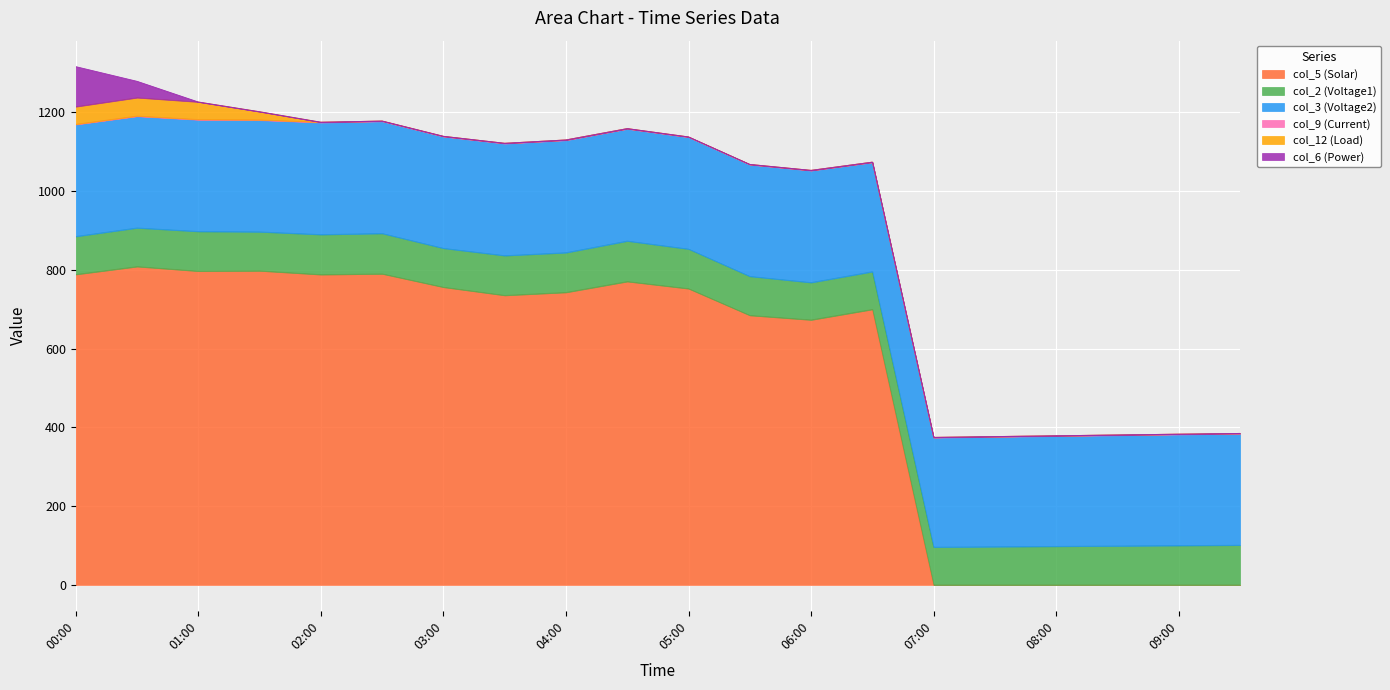

Reading right to left, transcribe all the data shown in this chart.

col_5 (Solar): 09:30=0.0	09:00=0.0	08:30=0.0	08:00=0.0	07:30=0.0	07:00=0.0	06:30=699.8	06:00=673.1	05:30=684.6	05:00=752.5	04:30=770.6	04:00=743.0	03:30=735.4	03:00=756.2	02:30=790.1	02:00=788.2	01:30=797.8	01:00=797.0	00:30=808.6	00:00=788.6
col_2 (Voltage1): 09:30=101.0	09:00=100.0	08:30=99.0	08:00=98.0	07:30=97.0	07:00=96.0	06:30=95.9	06:00=95.0	05:30=99.2	05:00=100.7	04:30=103.0	04:00=101.0	03:30=101.1	03:00=98.9	02:30=102.7	02:00=101.8	01:30=99.1	01:00=100.9	00:30=98.3	00:00=96.6
col_3 (Voltage2): 09:30=283.0	09:00=282.0	08:30=281.0	08:00=280.0	07:30=279.0	07:00=278.0	06:30=277.5	06:00=284.2	05:30=283.5	05:00=283.9	04:30=284.6	04:00=285.4	03:30=284.4	03:00=283.5	02:30=284.6	02:00=284.4	01:30=283.5	01:00=283.5	00:30=283.4	00:00=284.2
col_9 (Current): 09:30=1.0	09:00=1.1	08:30=1.1	08:00=1.0	07:30=1.0	07:00=0.9	06:30=0.9	06:00=0.9	05:30=1.0	05:00=1.0	04:30=1.1	04:00=1.1	03:30=1.1	03:00=1.1	02:30=1.1	02:00=1.1	01:30=1.1	01:00=1.0	00:30=1.0	00:00=0.9
col_12 (Load): 09:30=0.0	09:00=0.0	08:30=0.0	08:00=0.0	07:30=0.0	07:00=0.0	06:30=0.0	06:00=0.0	05:30=0.0	05:00=0.0	04:30=0.0	04:00=0.0	03:30=0.0	03:00=0.0	02:30=0.0	02:00=0.0	01:30=20.6	01:00=44.4	00:30=46.4	00:00=44.5
col_6 (Power): 09:30=0.0	09:00=0.0	08:30=0.0	08:00=0.0	07:30=0.0	07:00=0.0	06:30=0.0	06:00=0.0	05:30=0.0	05:00=0.0	04:30=0.0	04:00=0.0	03:30=0.0	03:00=0.0	02:30=0.0	02:00=0.0	01:30=0.0	01:00=0.0	00:30=41.6	00:00=101.8